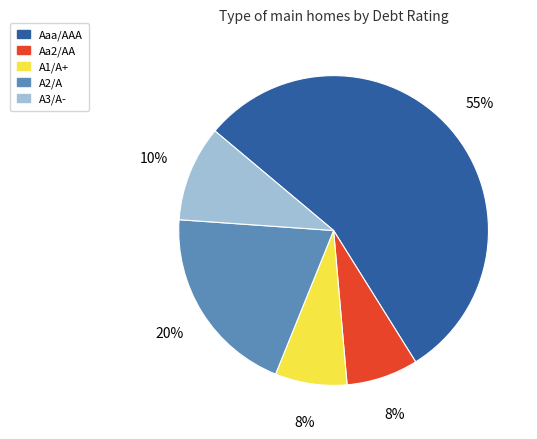

To the nearest percent, what portion does A1/A+ represent?

8%